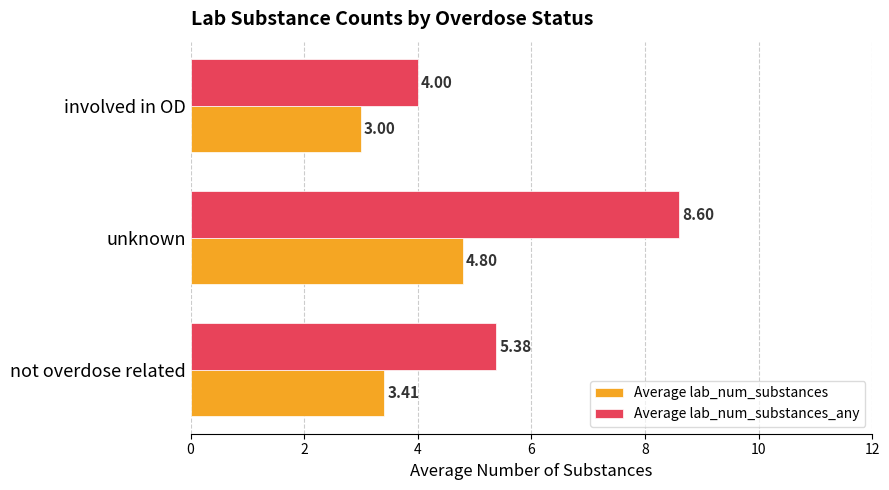

Is the value of Average lab_num_substances at unknown greater than the value of Average lab_num_substances_any at involved in OD?

Yes